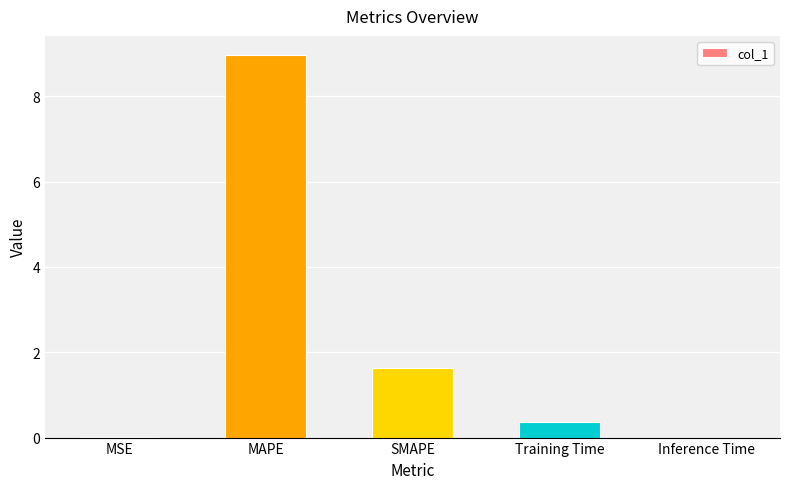

What is the sum of all values?

11.0